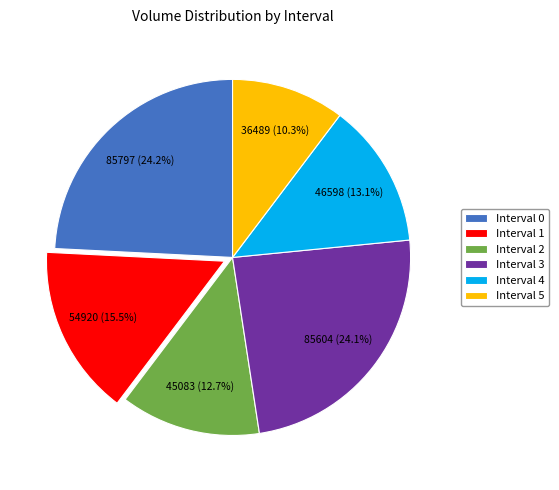

Is Interval 0 the majority of the pie?

No